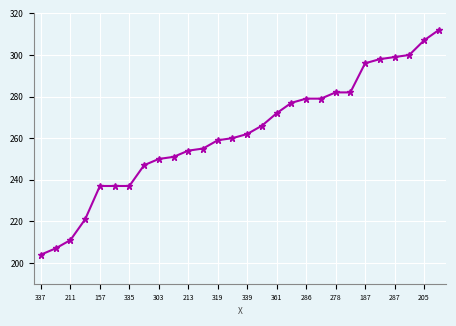

What is the value of the 23rd point from the left?

296